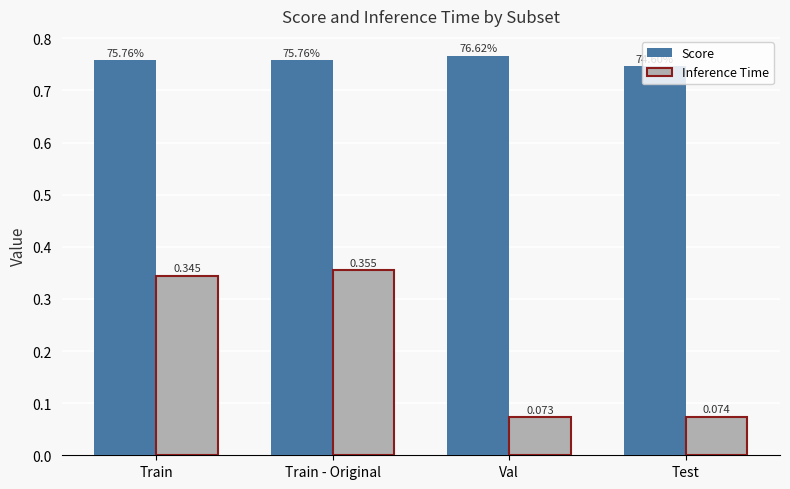

Rank the series by their maximum value, from lowest to highest.

Inference Time, Score